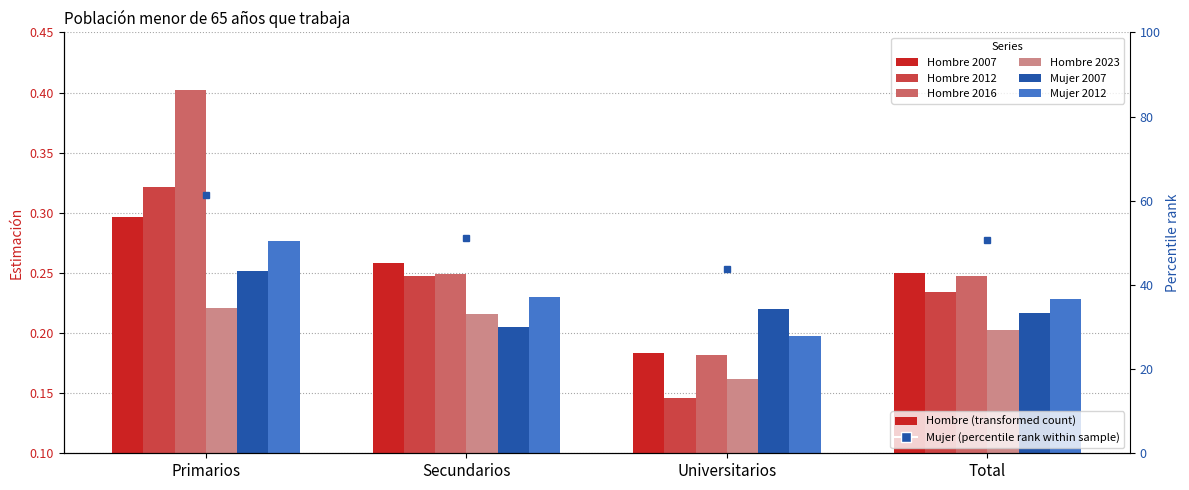

Which has a higher value, Primarios or Universitarios?

Primarios